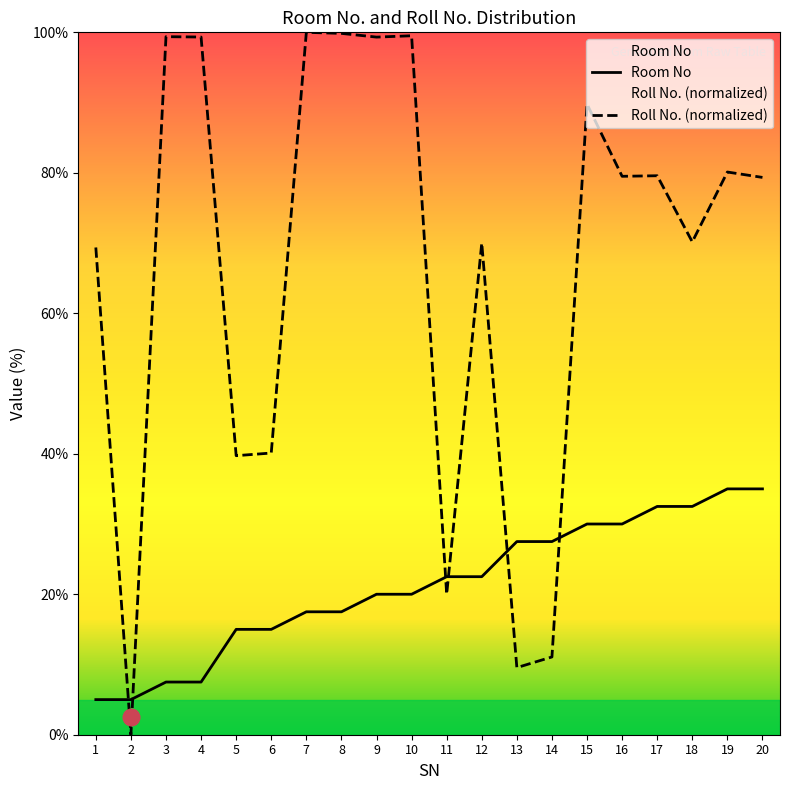

Which category has the lowest value across all series?

2